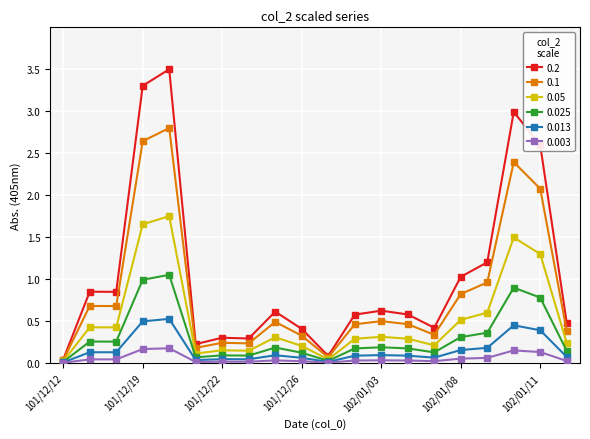

True or false: 0.05 has more than 2 points higher than both neighbors.

True